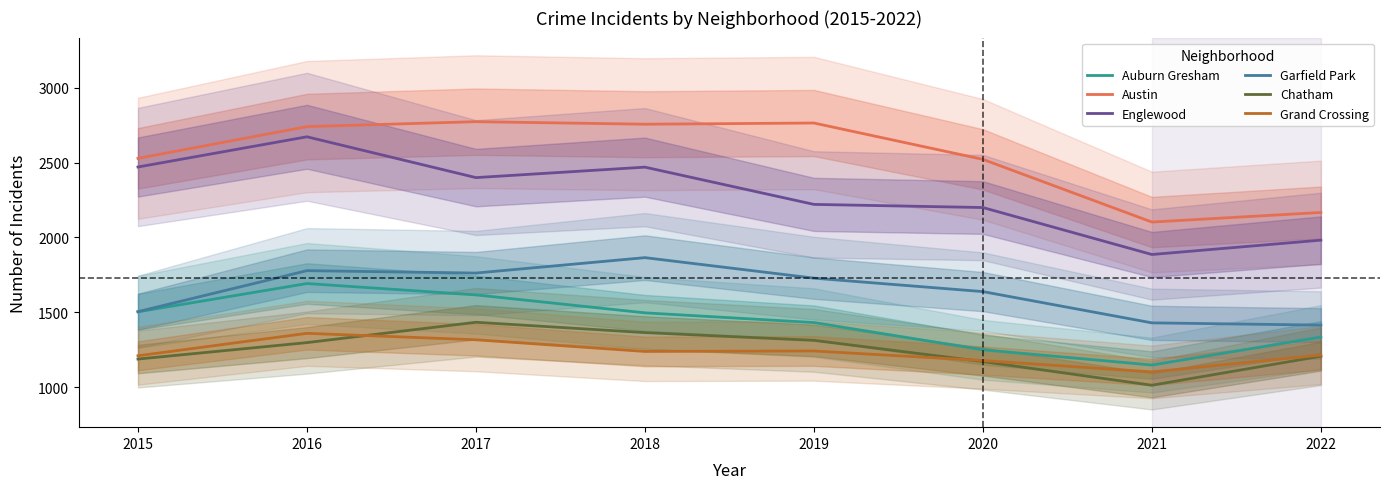

True or false: Englewood and Garfield Park cross at least once.

False